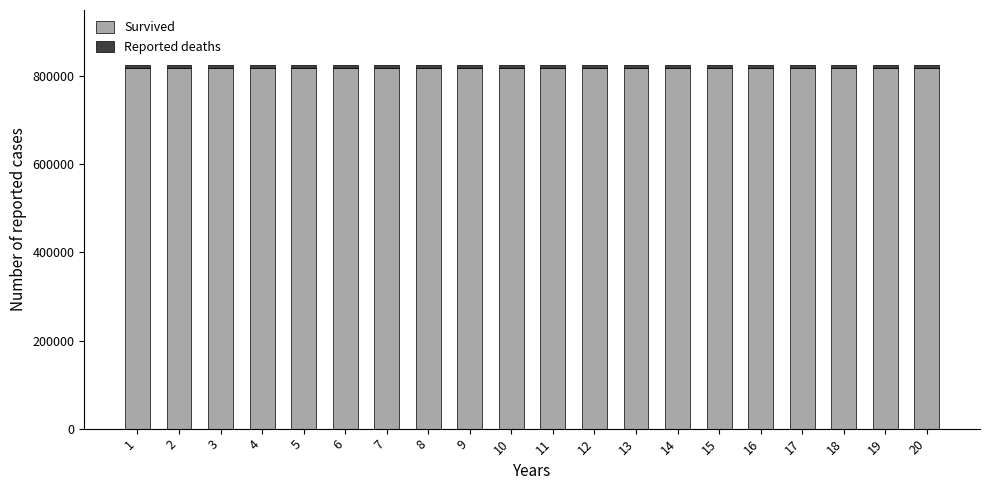

What is the average value of the Survived series?

819366.9